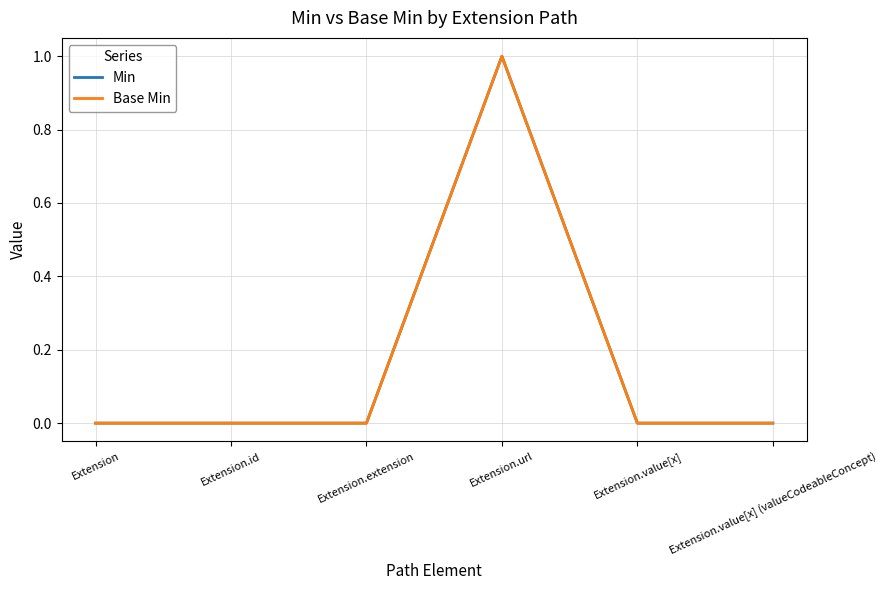

Which series has the widest spread of values?

Min